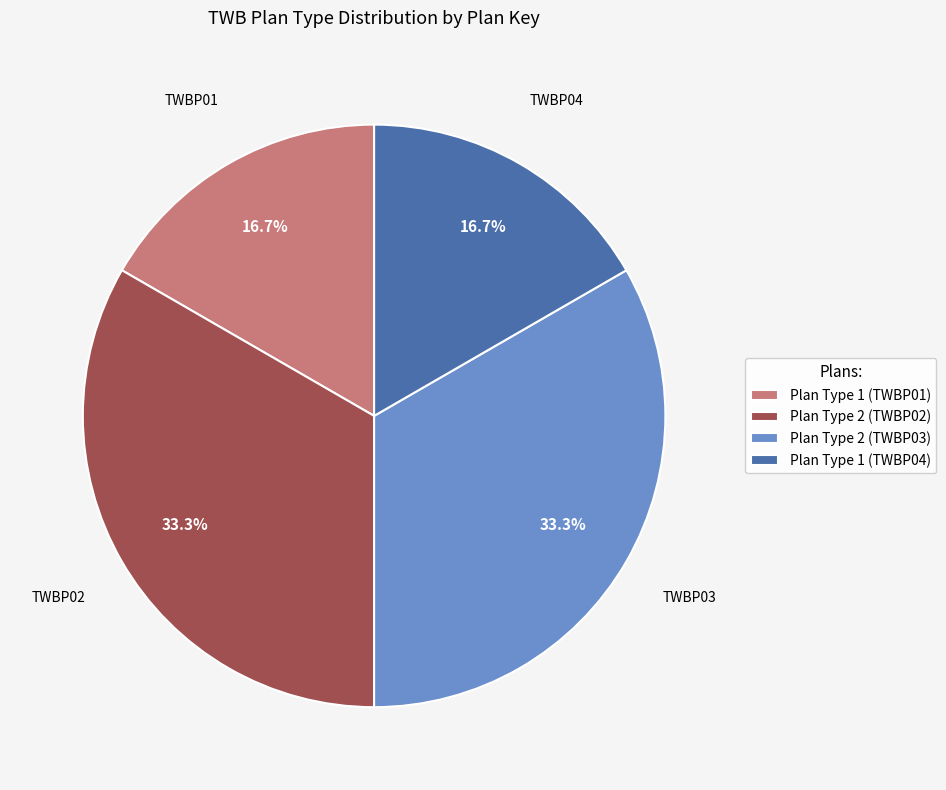

Is Plan Type 1 (TWBP01) the majority of the pie?

No